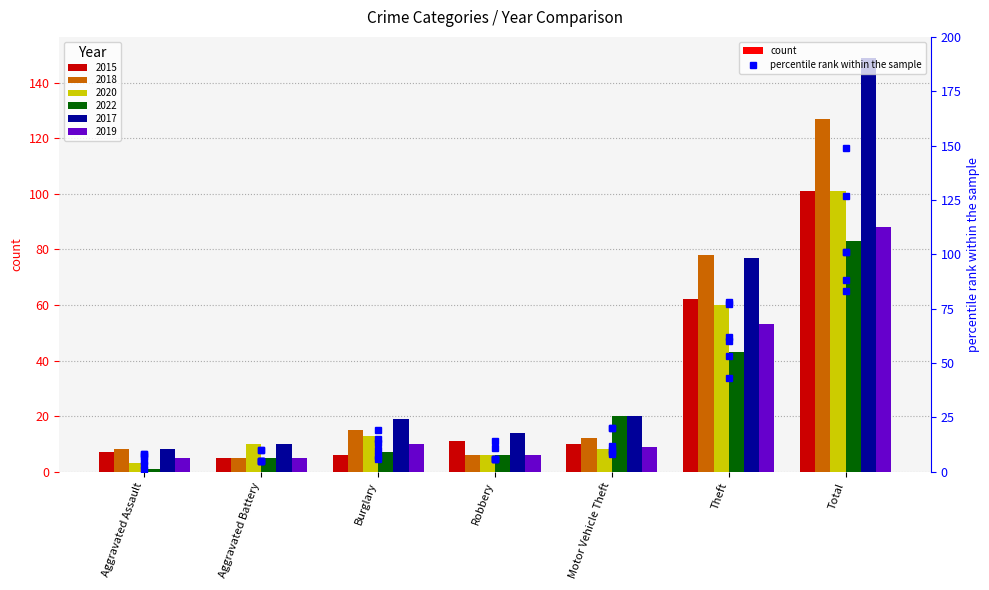

List the labels in order of 2015 (rank) value, smallest first.

Aggravated Battery, Burglary, Aggravated Assault, Motor Vehicle Theft, Robbery, Theft, Total